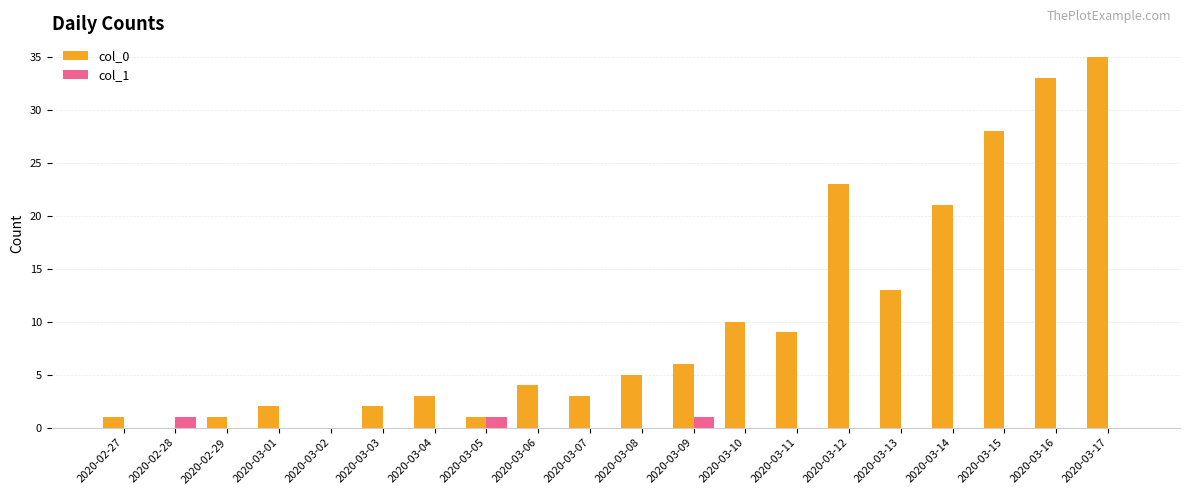

Count the number of categories in the chart.

20